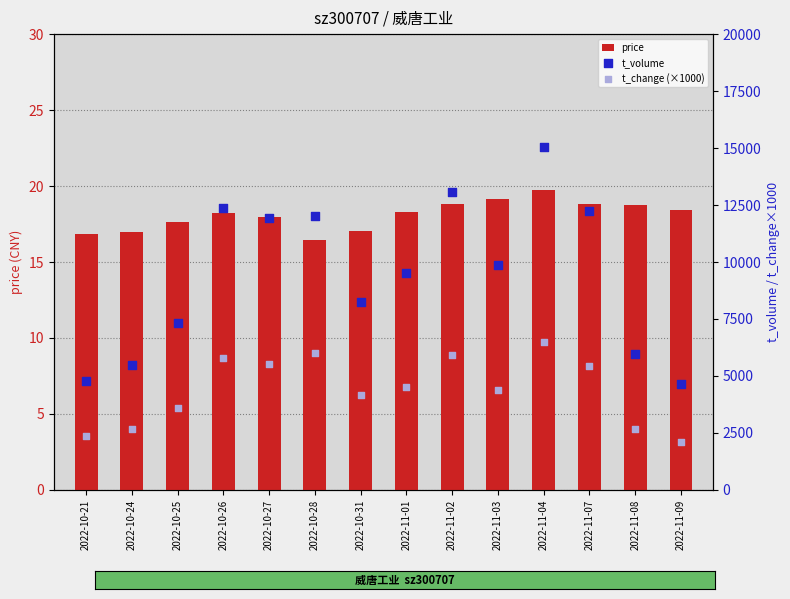

Which series contains the highest Y value?

t_volume